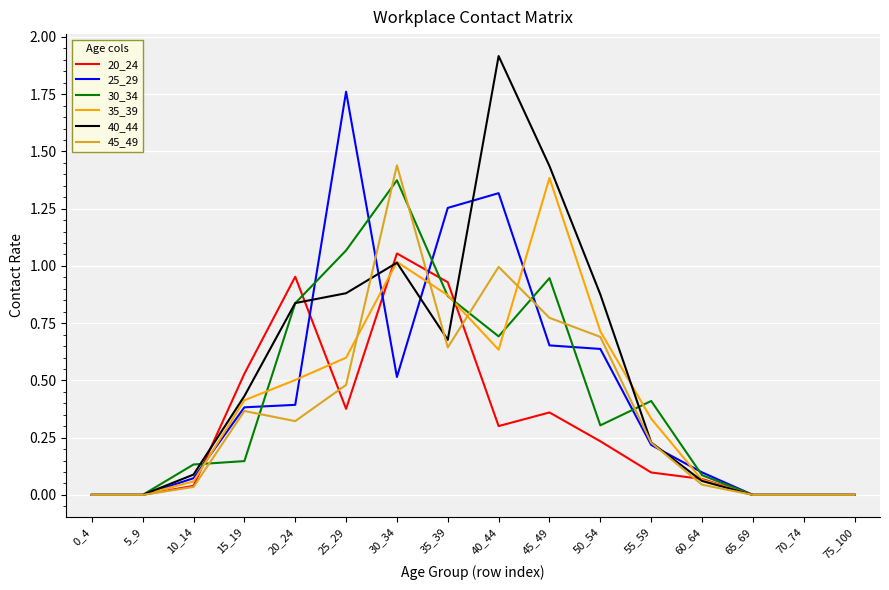

At which category is the sum across all series the highest?

30_34